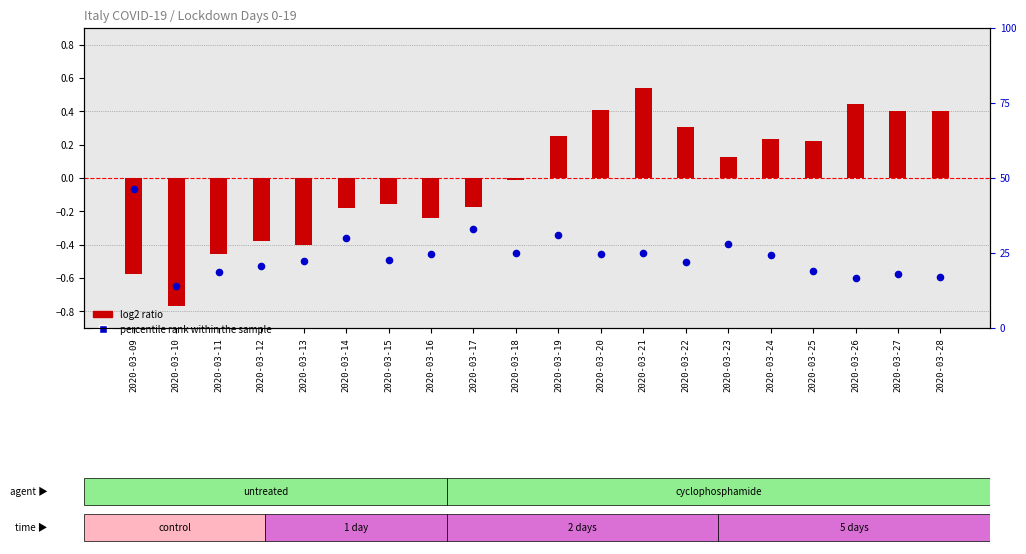

Which series has the largest total across all categories?

percentile rank within the sample